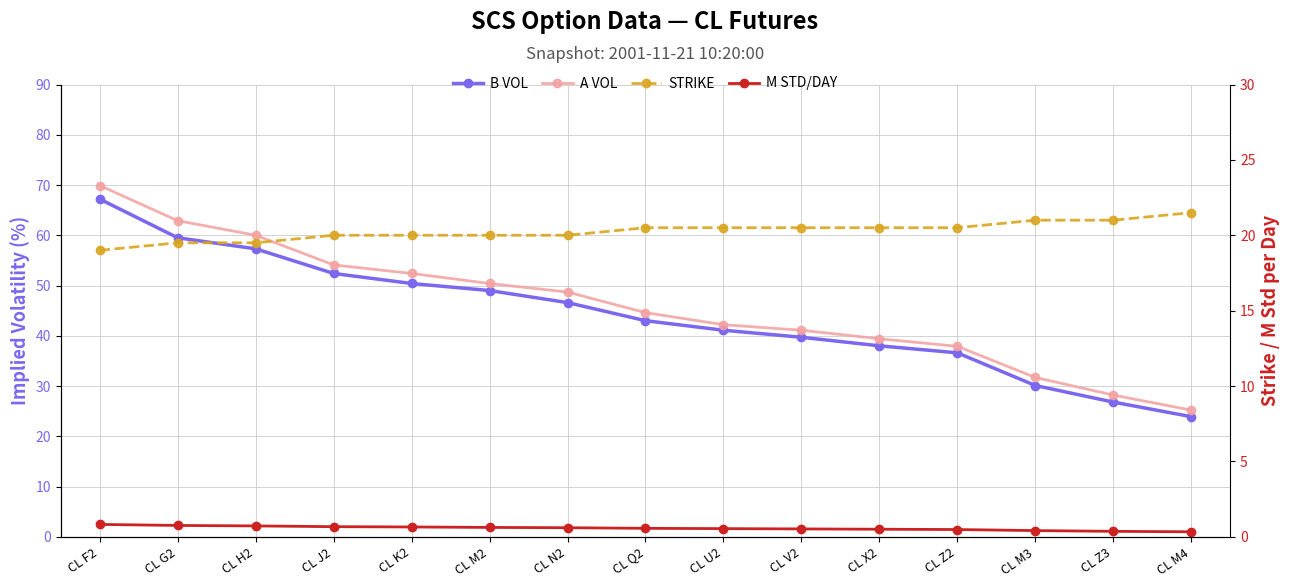

At how many categories does at least one series exceed 7?

15